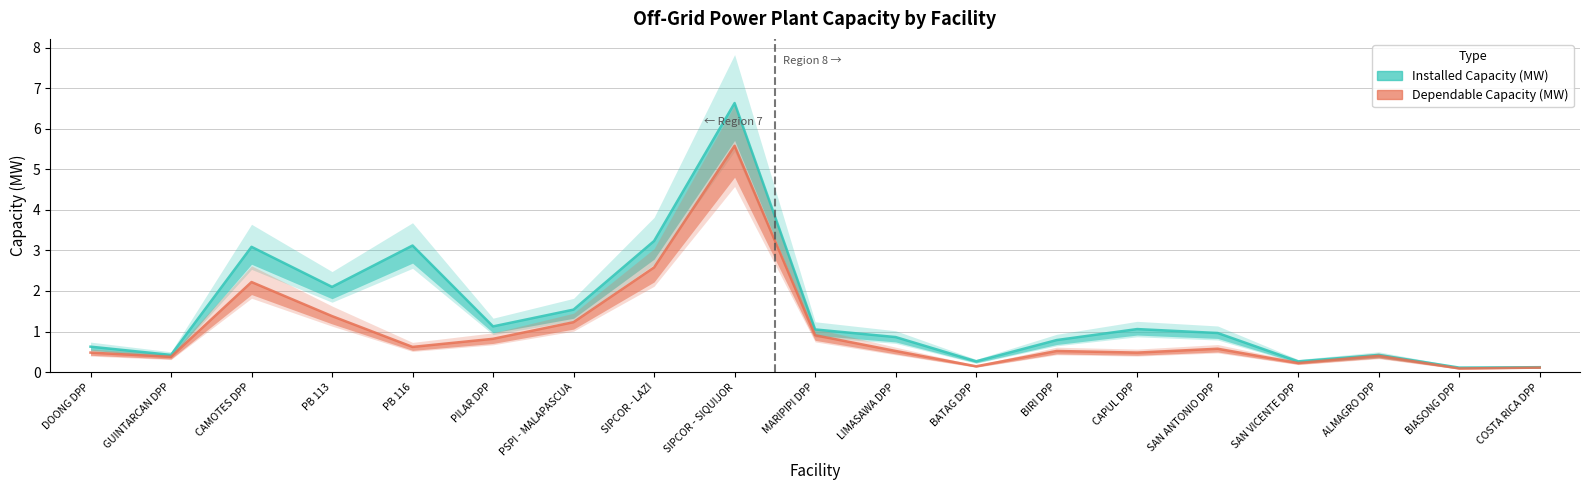

How many lines are shown in the chart?

2